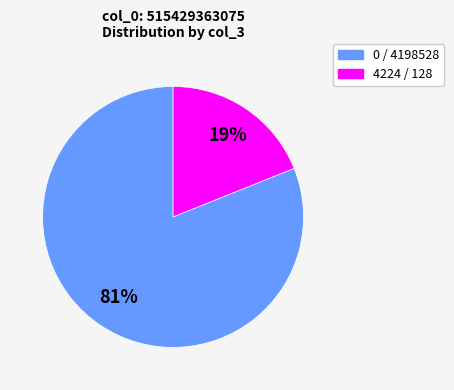

Does any single category account for the majority?

Yes